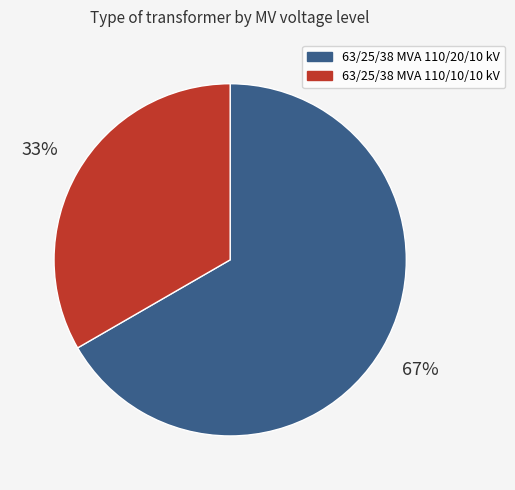

Is 63/25/38 MVA 110/20/10 kV the majority of the pie?

Yes